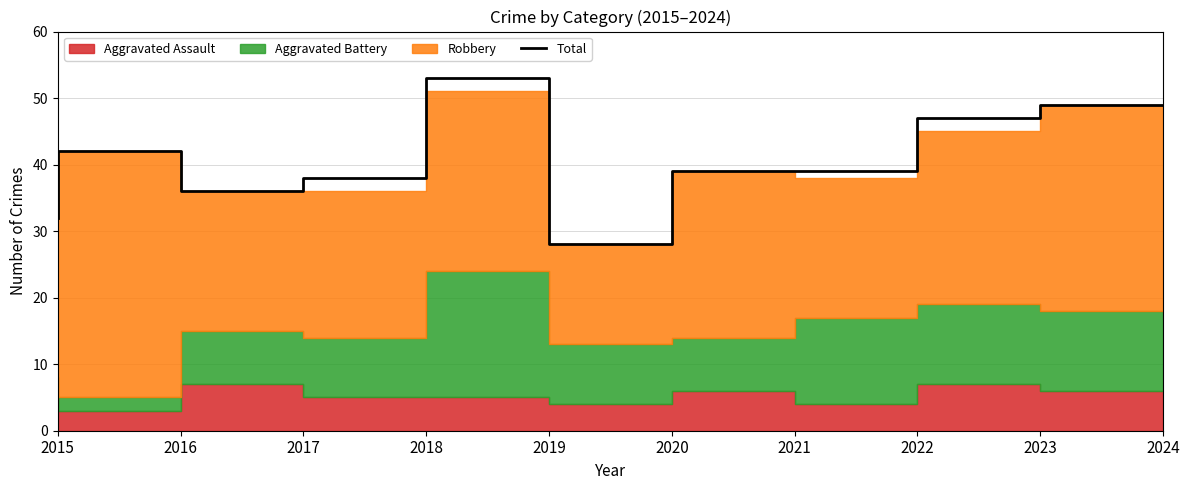

What is the sum of the values at 2023 and 2020?

75